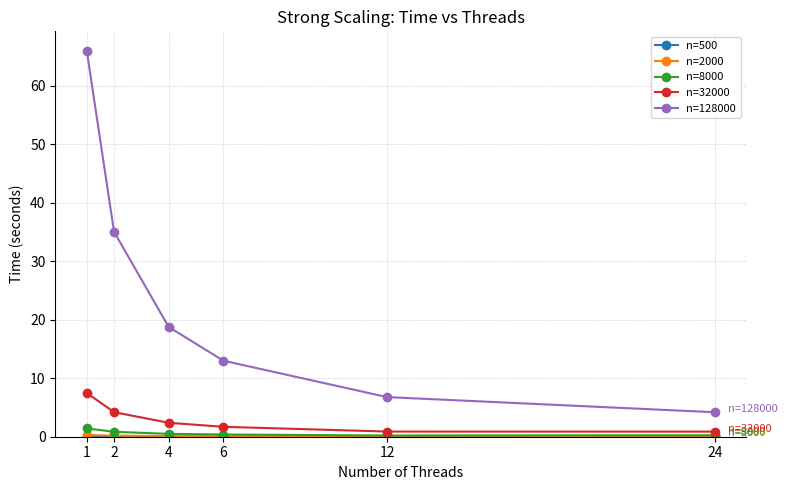

At how many categories does at least one series exceed 39?

1